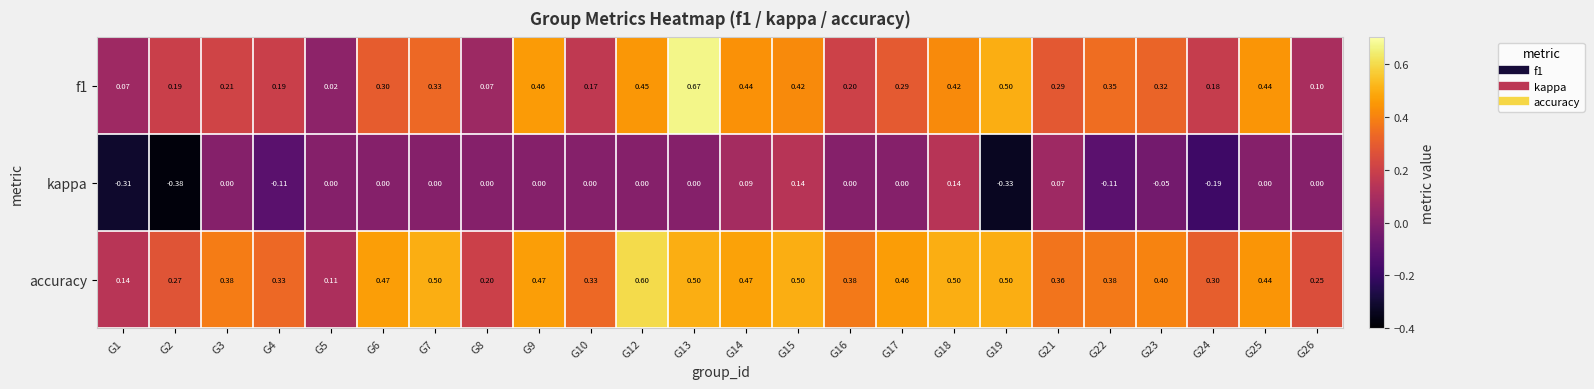

What is the total value across all series at G2?

0.1